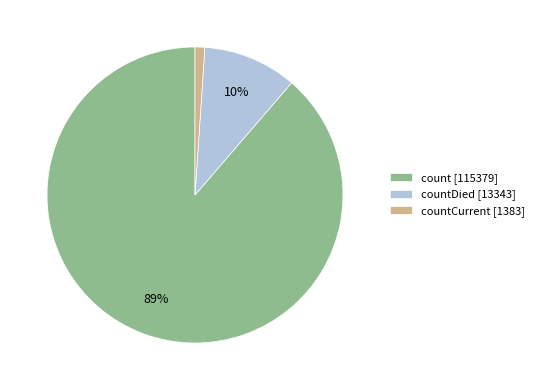

Is the sum of count [115379] and countDied [13343] greater than half?

Yes